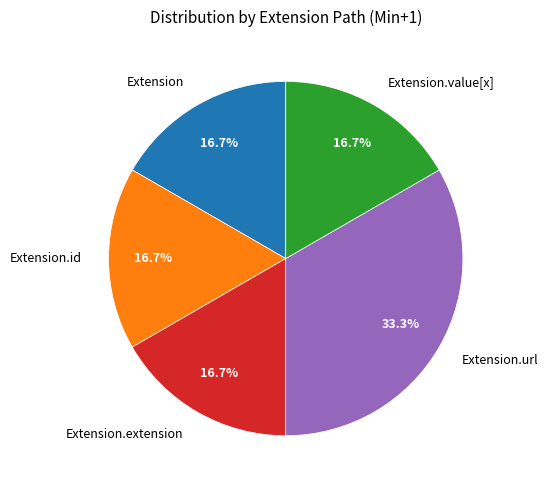

What is the largest slice in the pie chart?

Extension.url